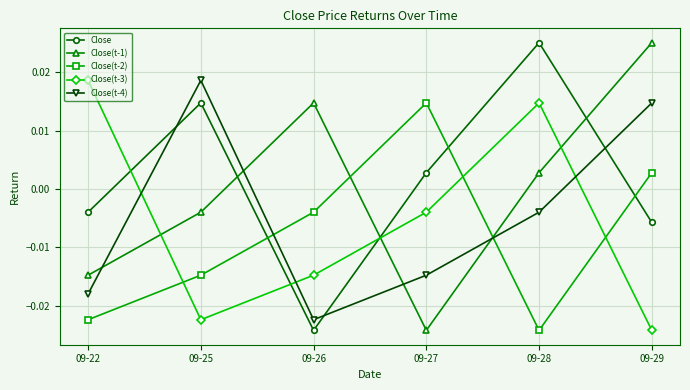

At which label is Close closest to 0?

09-27